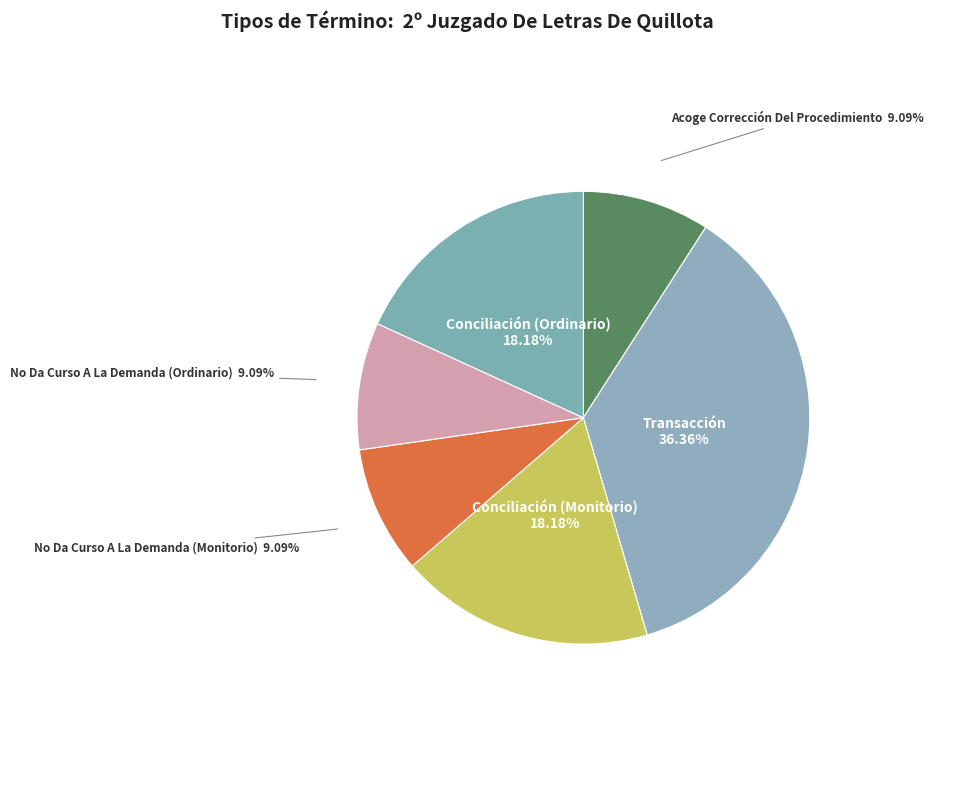

Is there a majority slice in this chart?

No